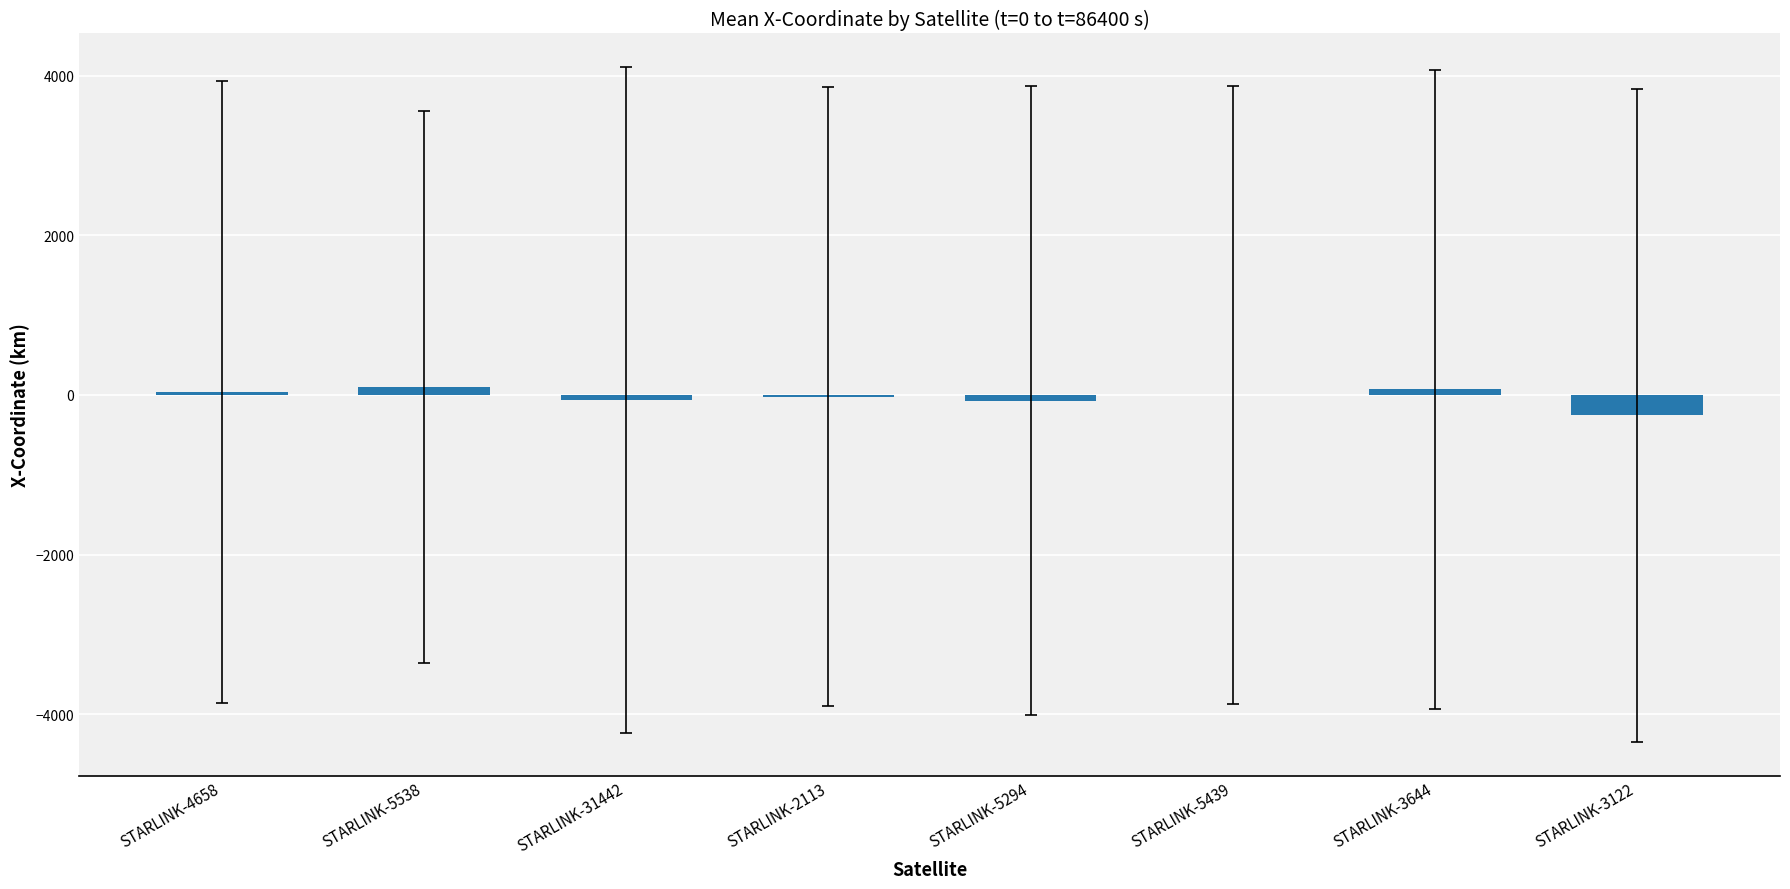

What is the sum of all values?

-195.6